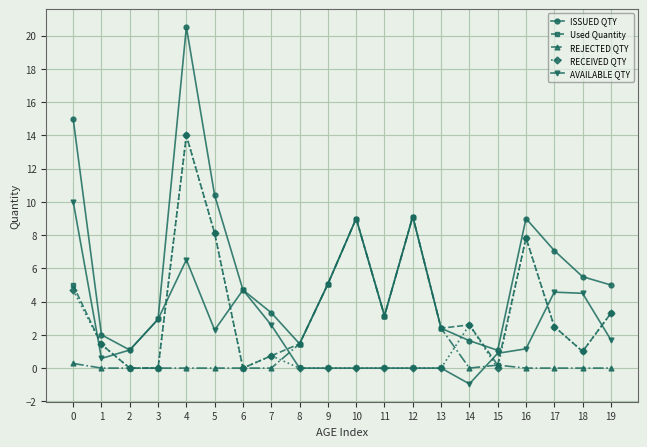

Where do REJECTED QTY and AVAILABLE QTY first cross each other?

7 and 8